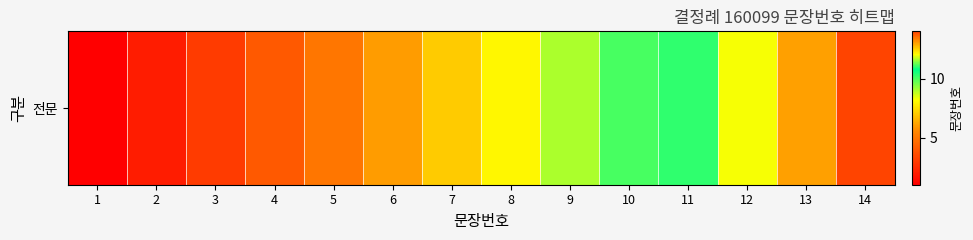

Where is the data nearest to the value 7?

7